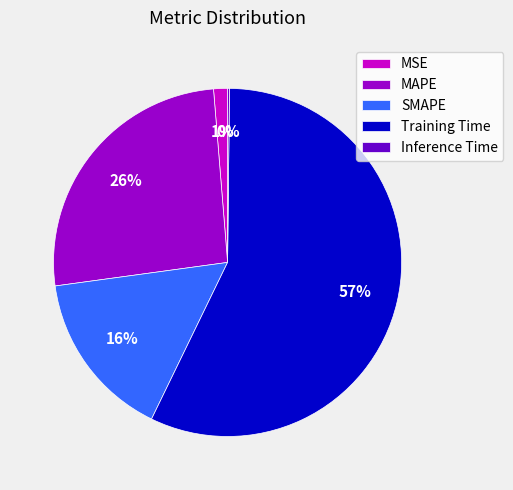

Which slice is the largest?

Training Time